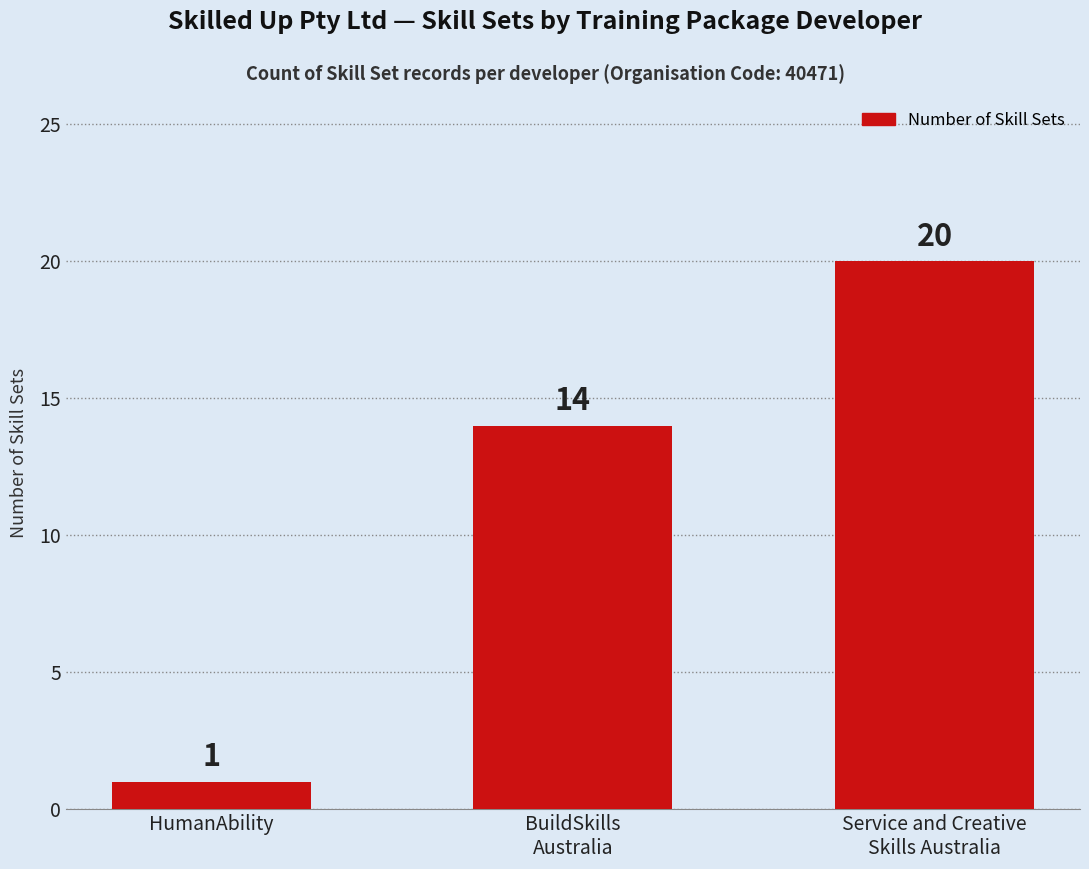

What is the maximum value shown in the chart?

20